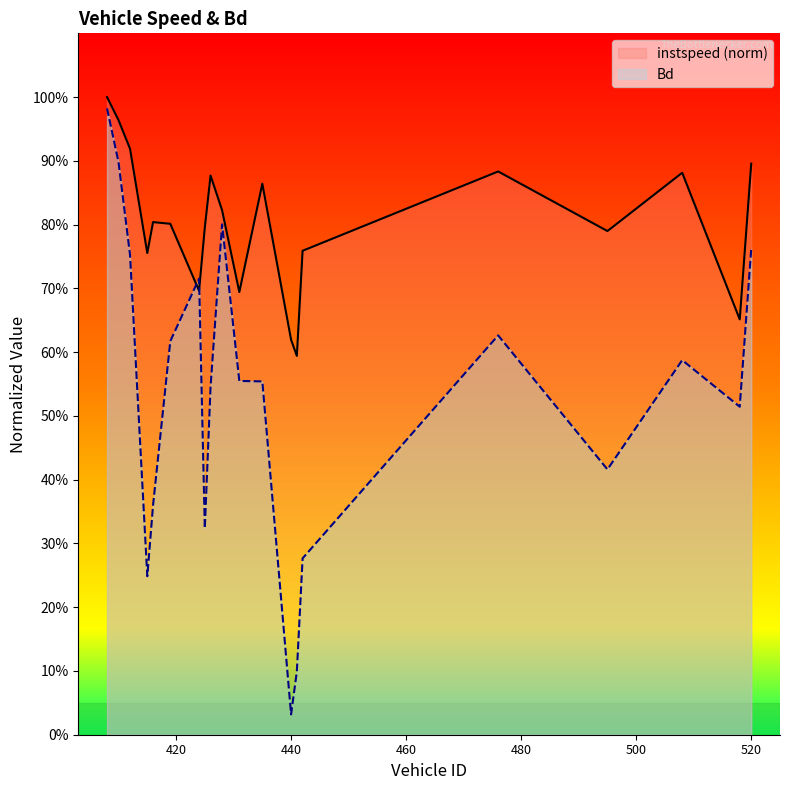

What is the value of the Bd point at the 2nd from the left?

0.9